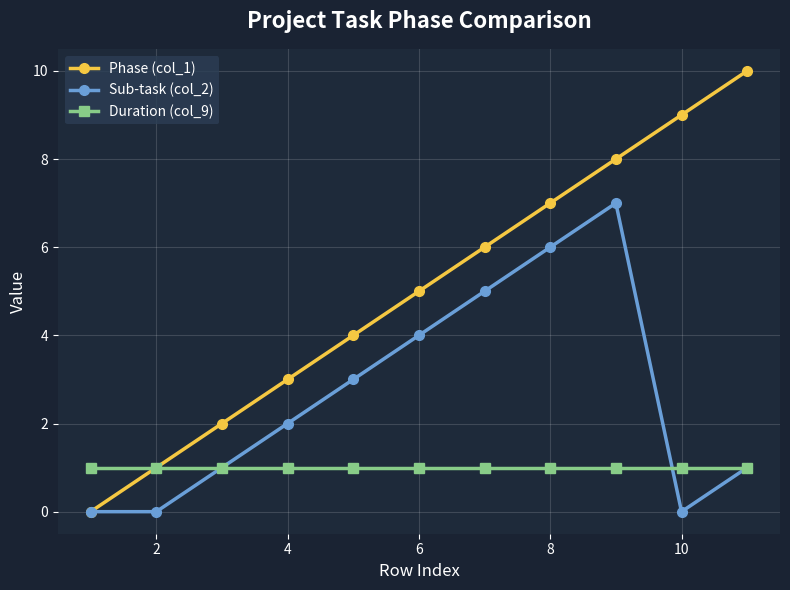

Which series has the widest spread of values?

Phase (col_1)